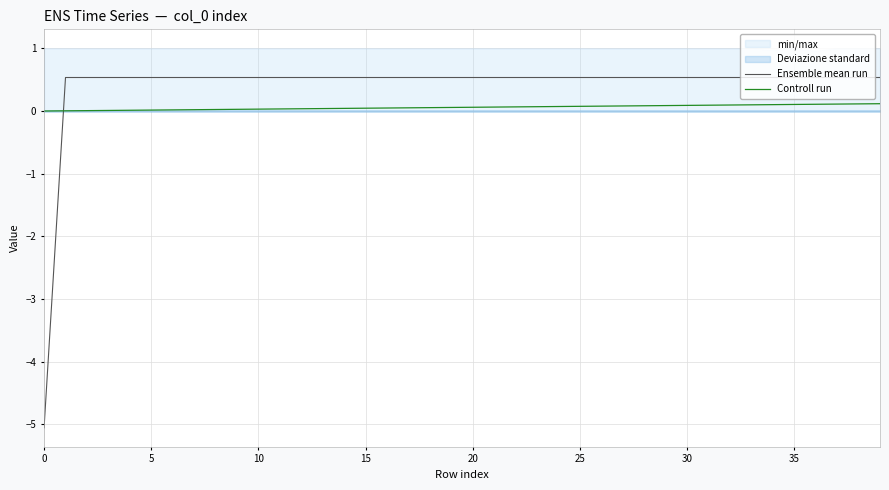

Is it true that Ensemble mean run equals 0.5 at 15?

True